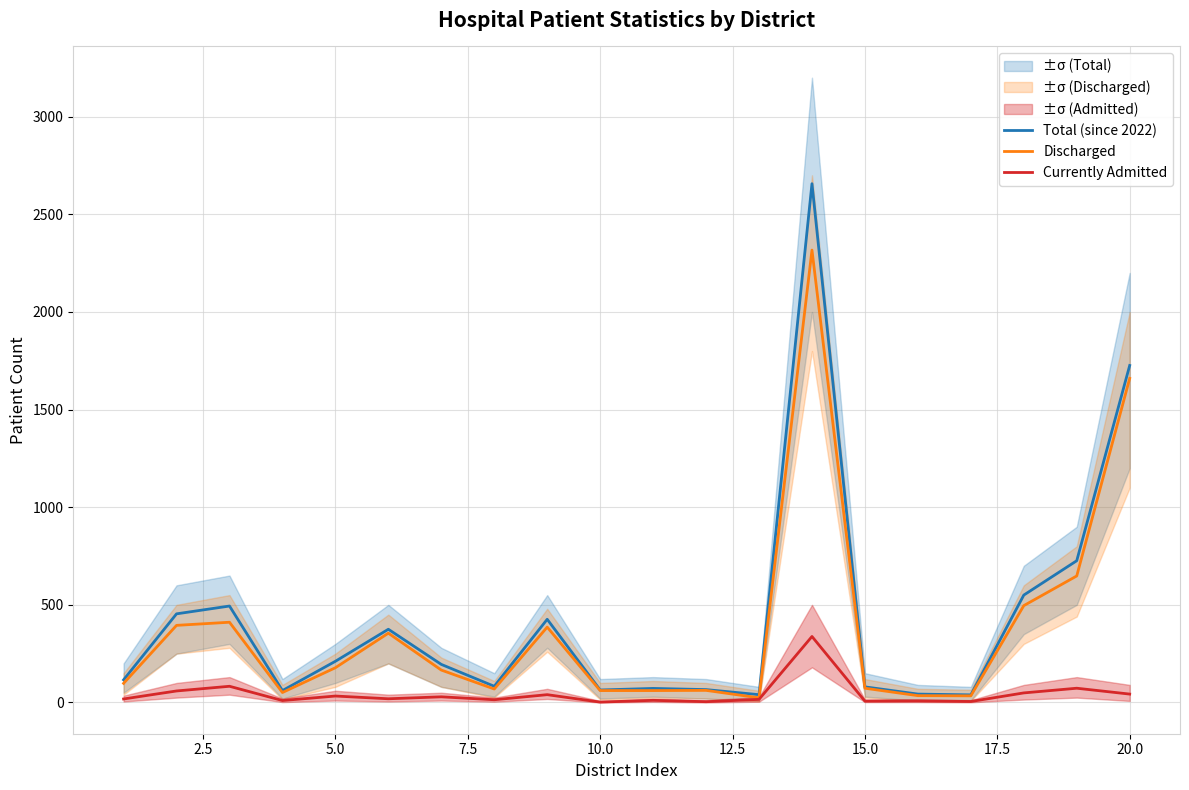

The Discharged series shows 279 at 5.0. True or false?

False